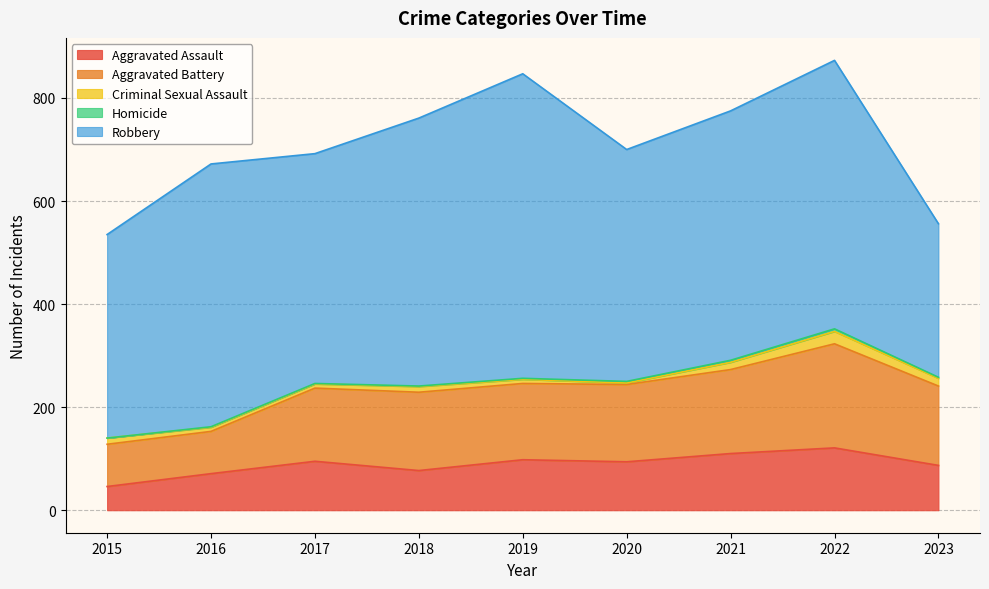

In Criminal Sexual Assault, how many points are lower than both neighbors (excluding endpoints)?

1